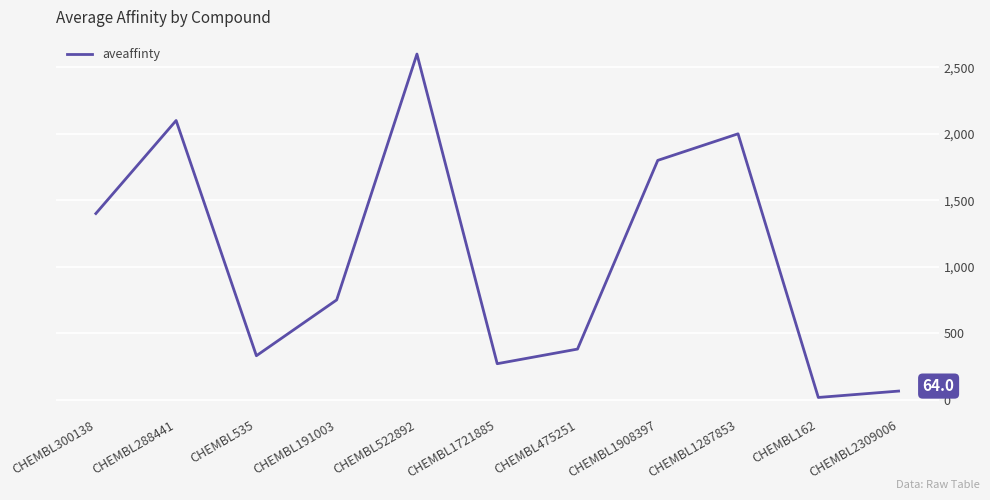

Which category has the highest value across all series?

CHEMBL522892